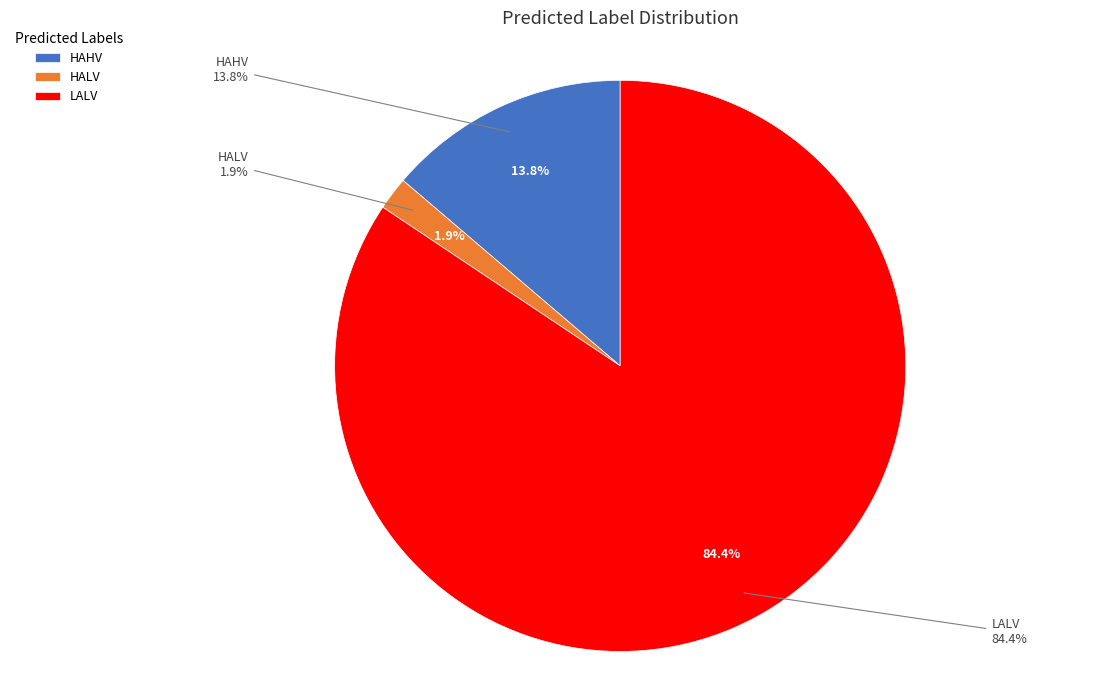

What is the change in value from HAHV to HALV?

-19